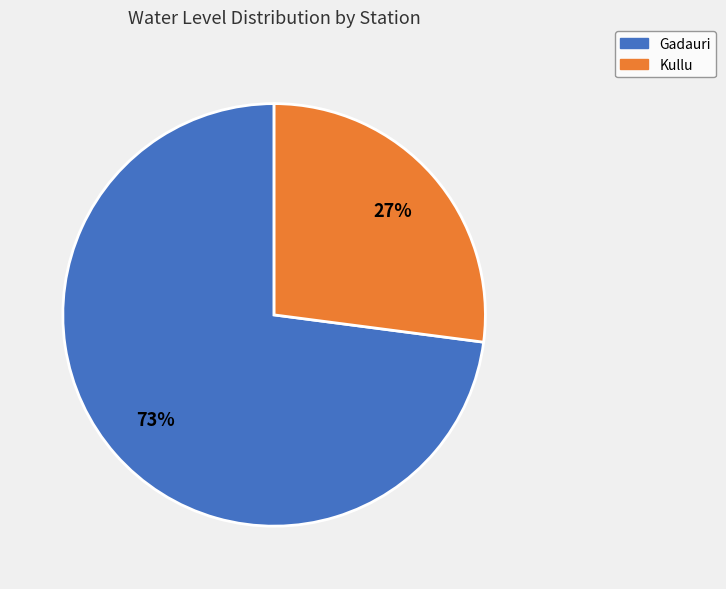

The Kullu slice represents 27% of the pie. True or false?

True